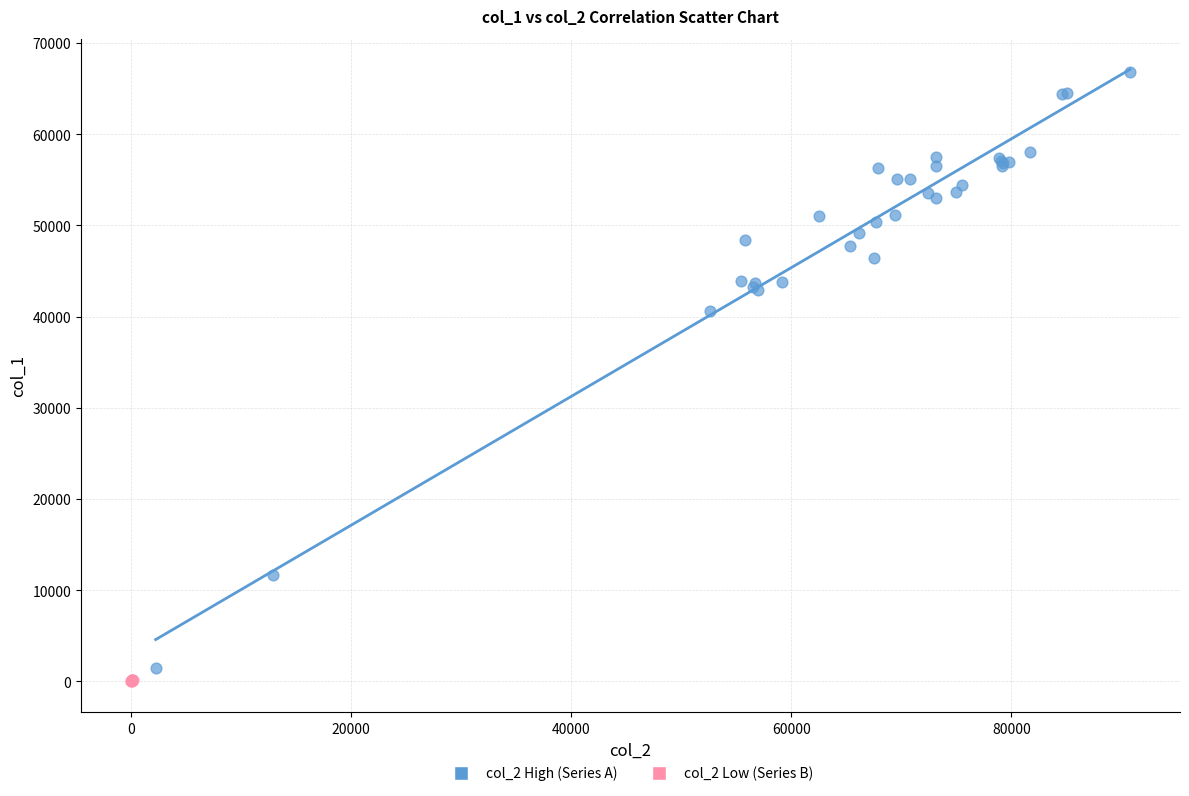

Which series has the widest spread of Y values?

col_2 High (Series A)